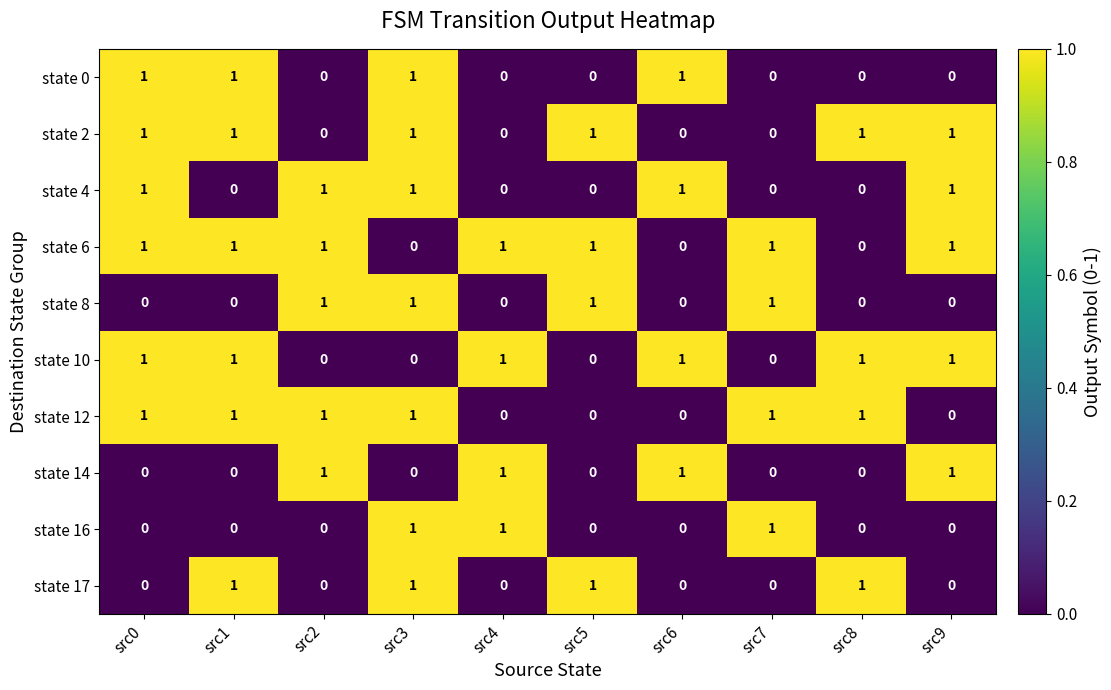

Is it true that state 12 equals 0 at src3?

False